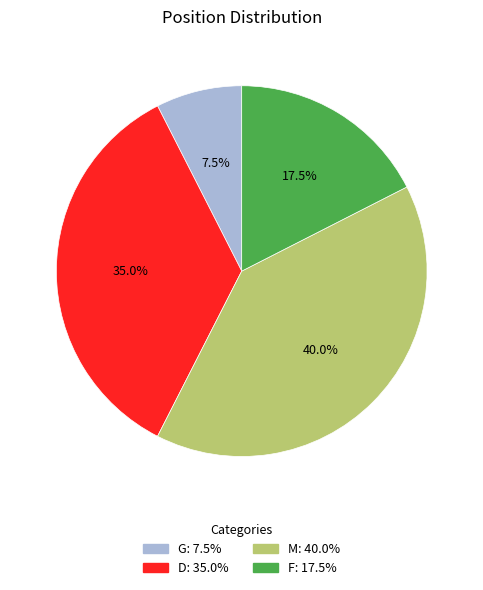

Is it true that D is 42% of the pie?

False